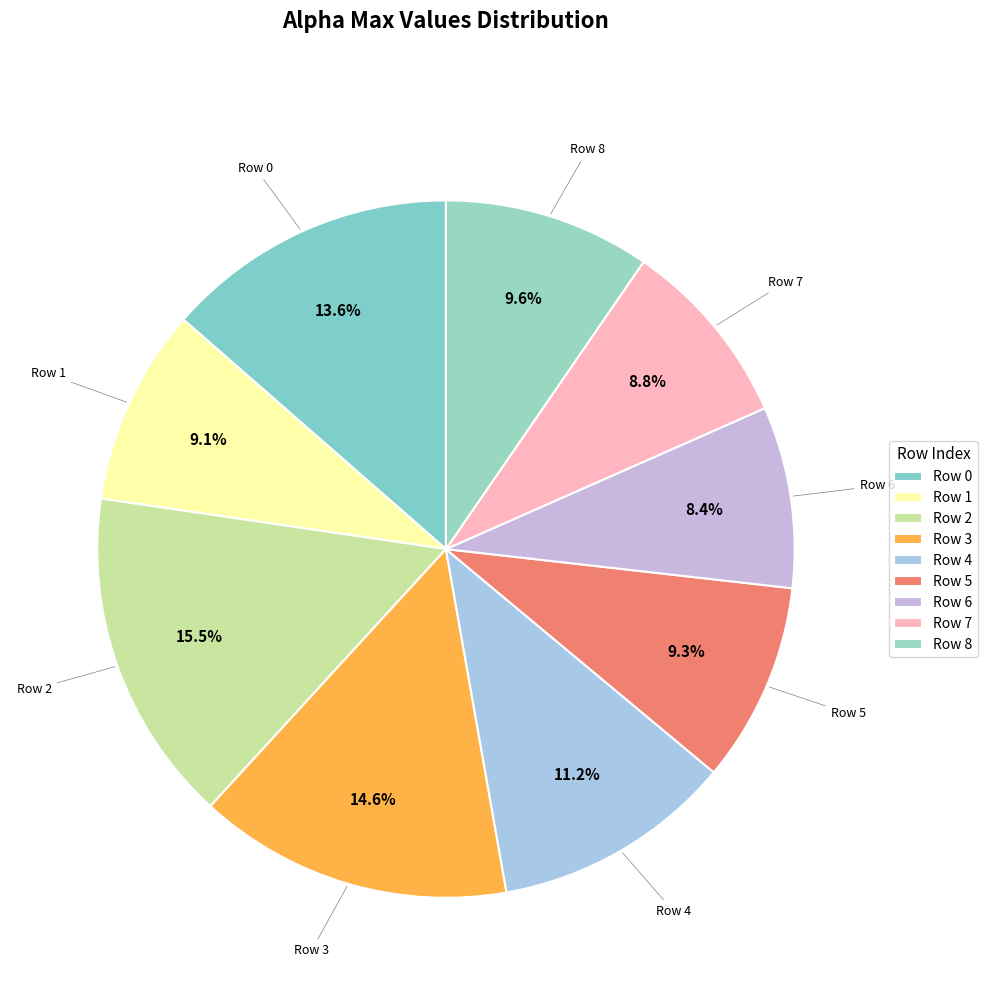

How many slices are in this pie chart?

9